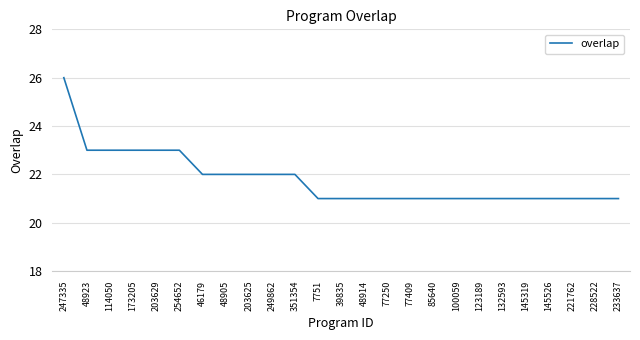

What is the sum of all values?

545